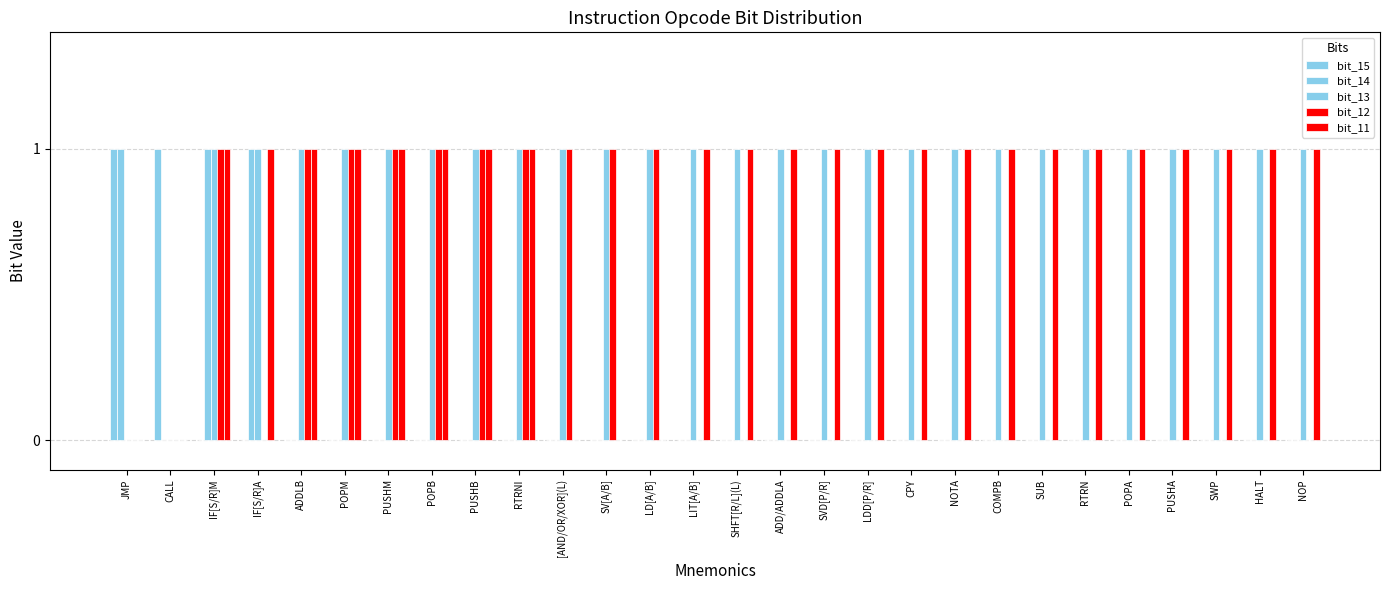

True or false: bit_11 has a value of 1 at NOTA.

True